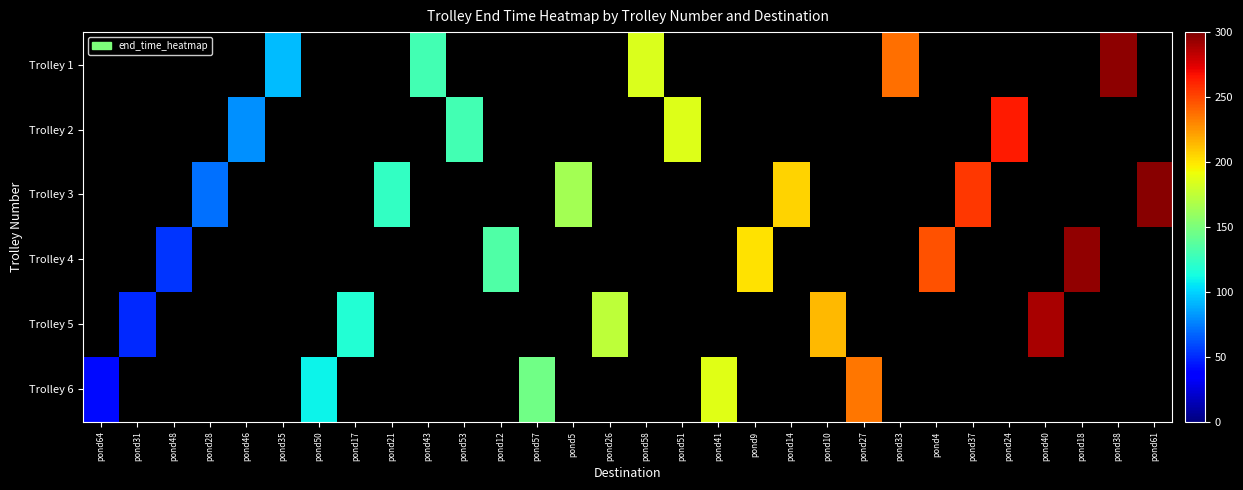

How many positive values does the Trolley 2 series have?

4